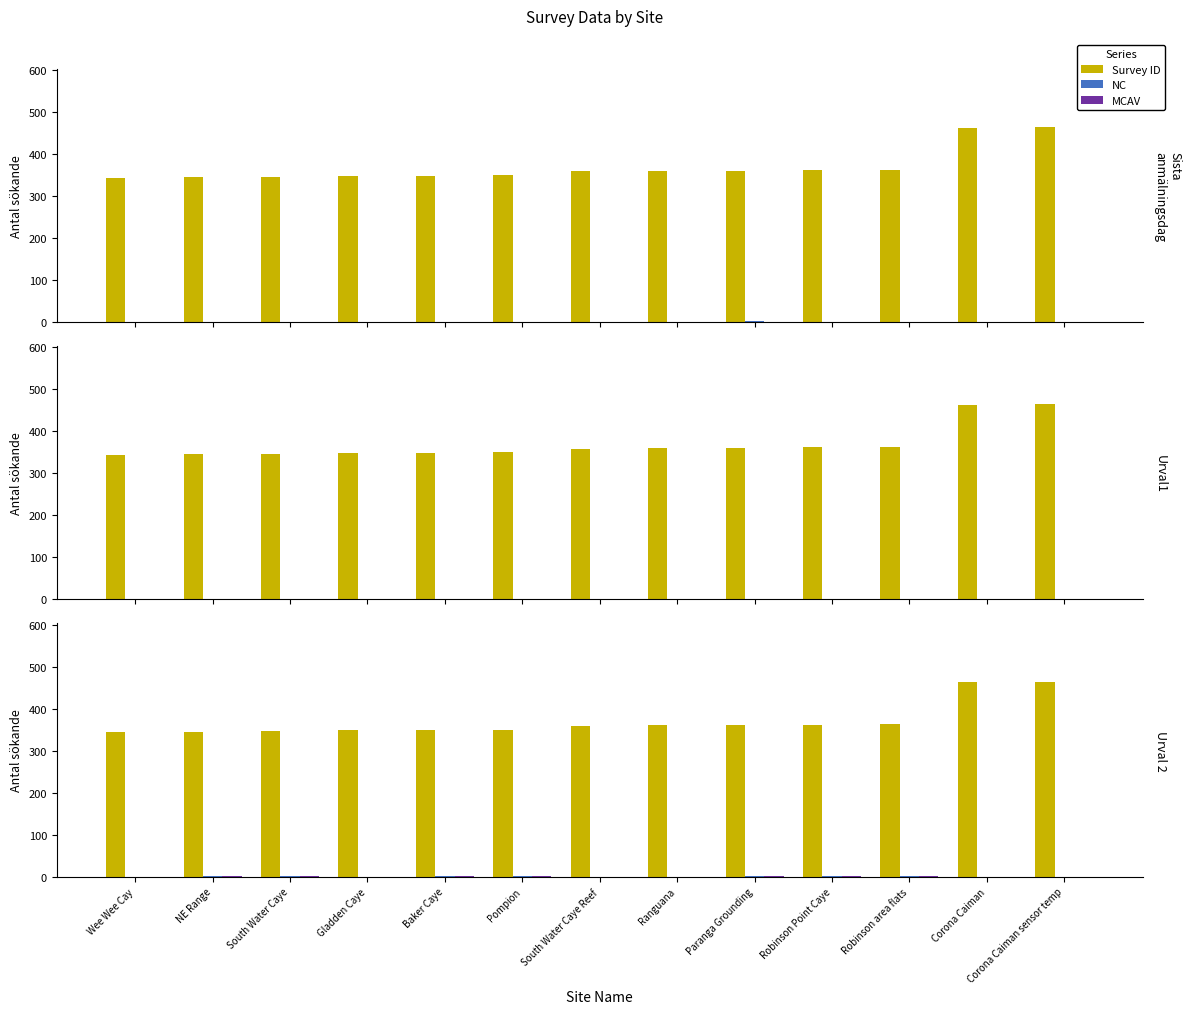

What is the total value across all series at South Water Caye Reef?

359.0